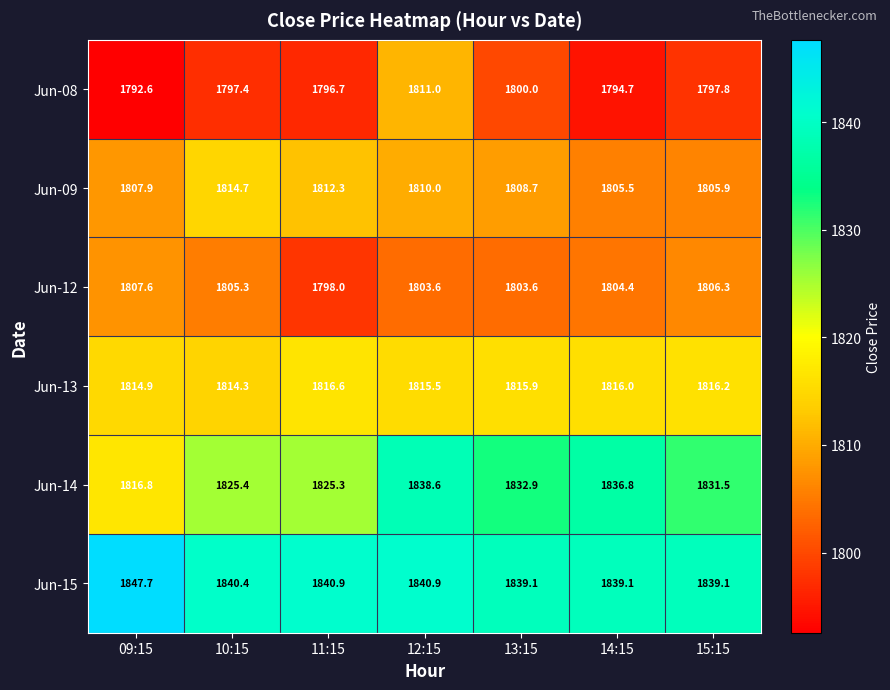

What is the total value across all series at 13:15?

10900.2